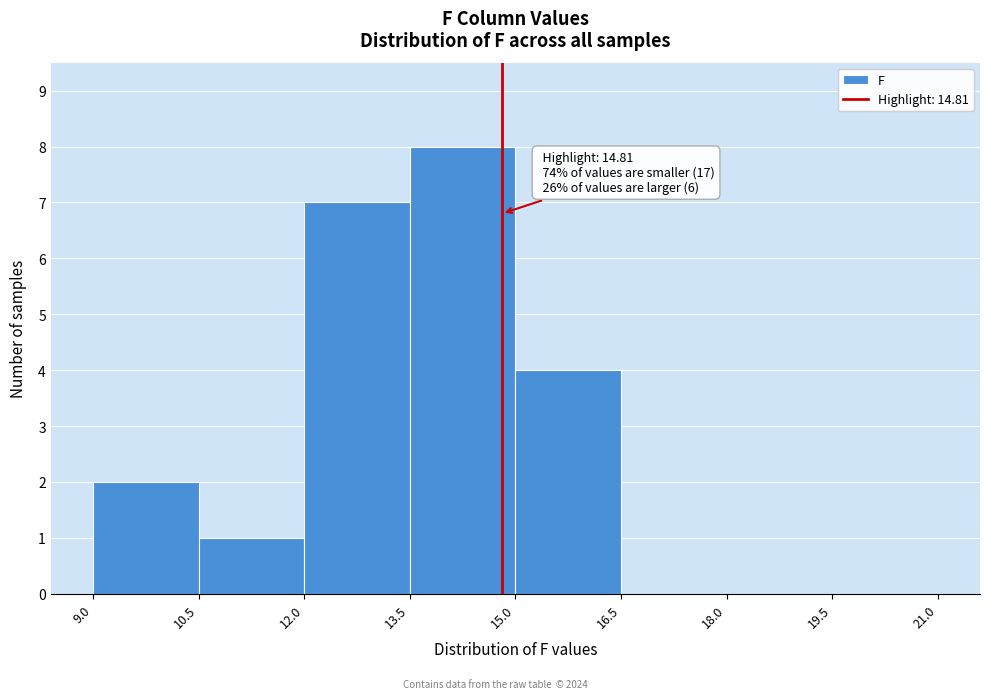

Which range on the x-axis has the tallest bar?

13.5 to 15.0